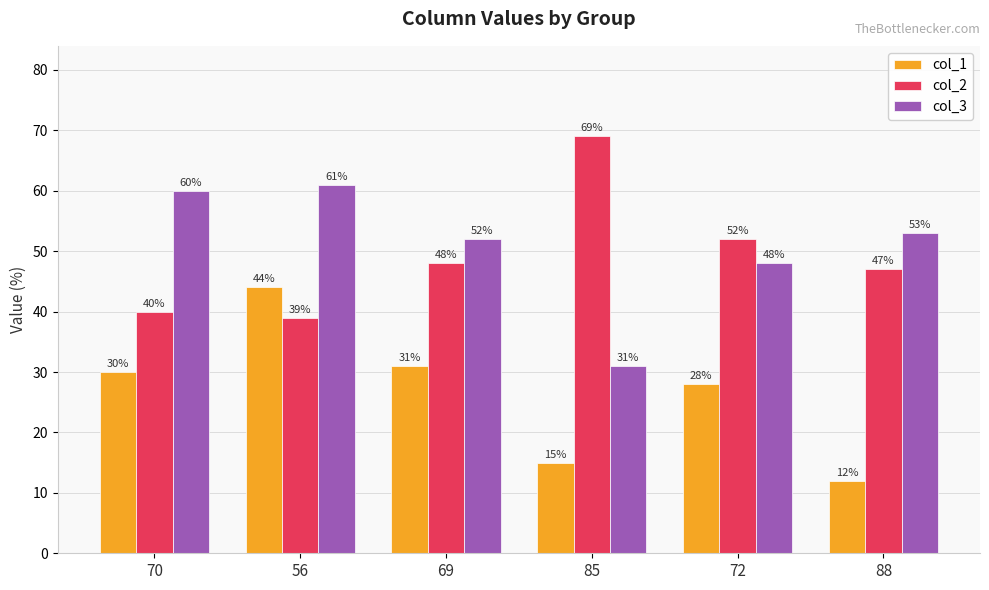

What are all the series names shown in the legend?

col_1, col_2, col_3